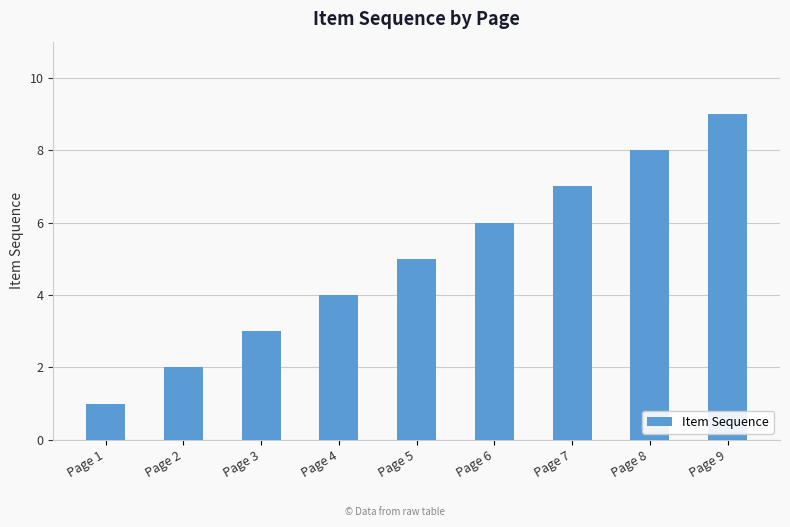

Are the bars grouped side by side (vs. stacked)?

No